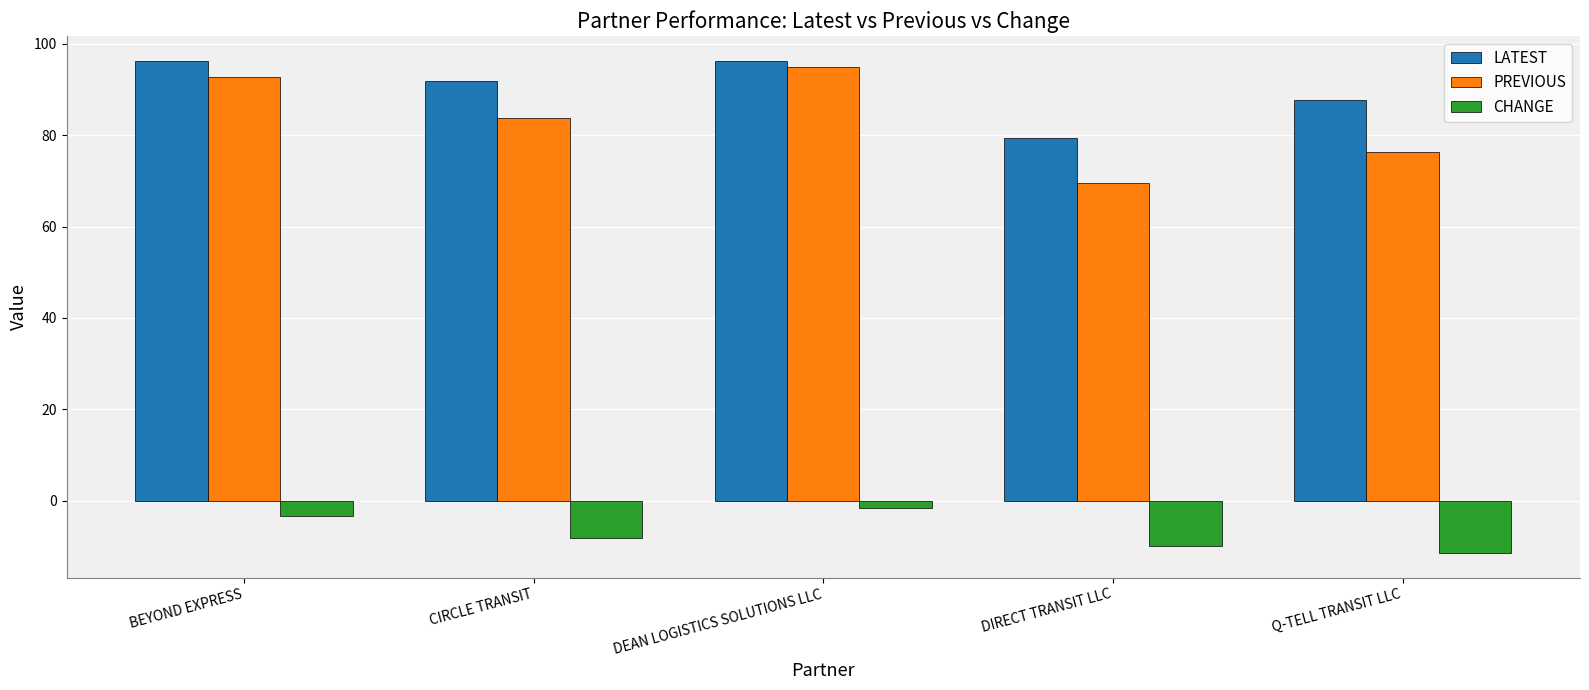

Which series has the largest total across all categories?

LATEST